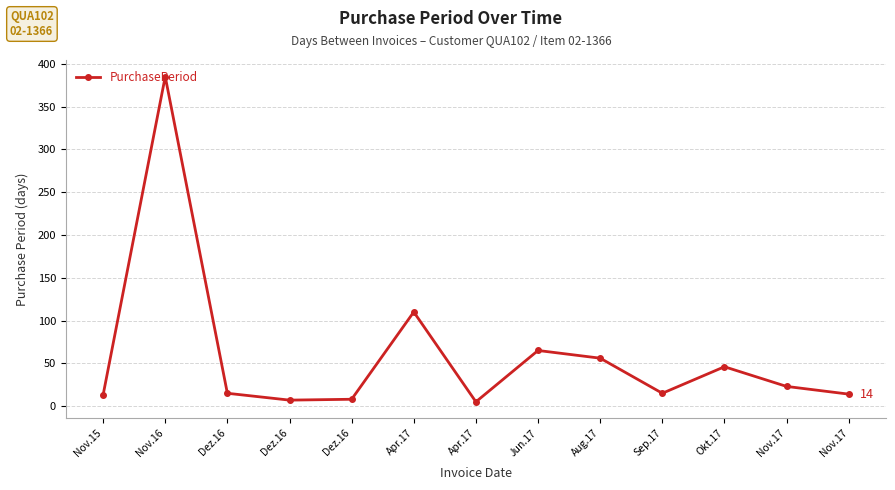

Does the chart have visible grid lines?

Yes